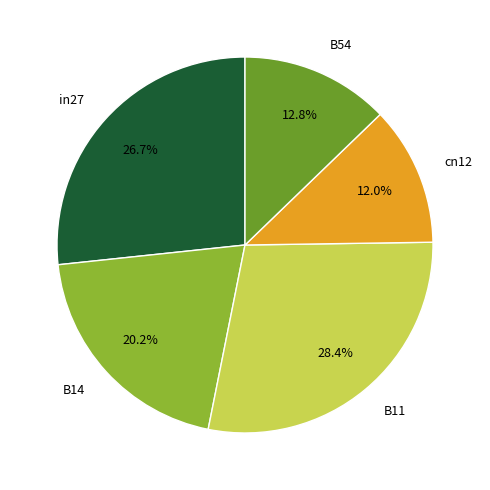

Which slice is the smallest?

cn12